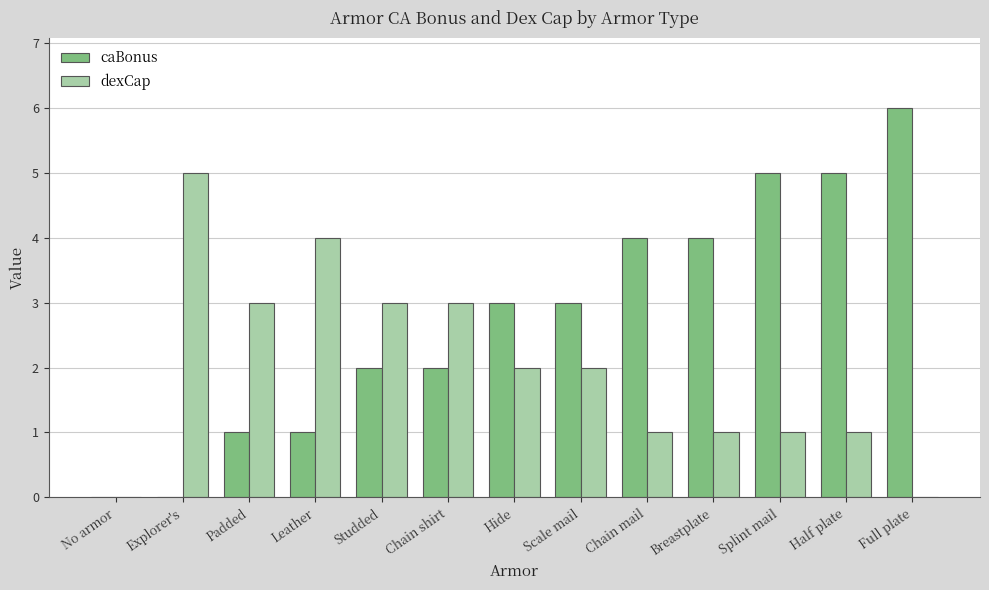

Which series changed the most between Studded and Full plate?

caBonus